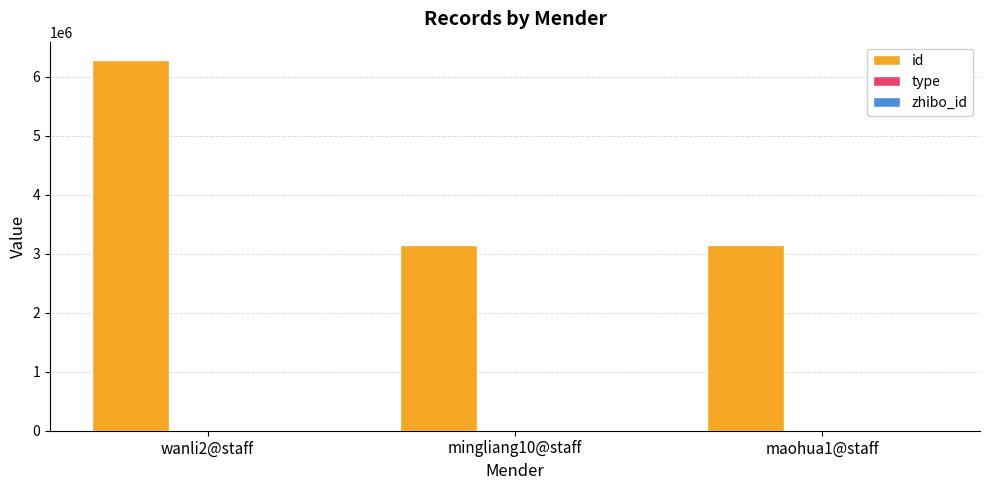

Which series has the largest total across all categories?

id